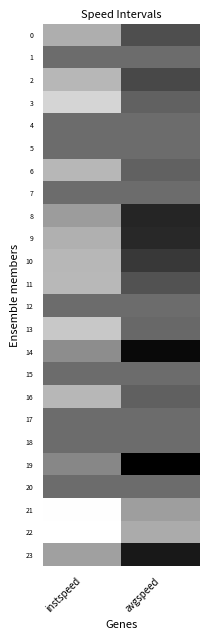

Reading left to right, list all the values displayed in this chart.

0: instspeed=12.2	avgspeed=14.7
1: instspeed=13.9	avgspeed=13.9
2: instspeed=12.0	avgspeed=14.8
3: instspeed=11.2	avgspeed=14.1
4: instspeed=13.9	avgspeed=13.9
5: instspeed=13.9	avgspeed=13.9
6: instspeed=11.9	avgspeed=14.2
7: instspeed=13.9	avgspeed=13.9
8: instspeed=12.6	avgspeed=15.7
9: instspeed=12.1	avgspeed=15.6
10: instspeed=12.0	avgspeed=15.2
11: instspeed=11.9	avgspeed=14.5
12: instspeed=13.9	avgspeed=13.9
13: instspeed=11.5	avgspeed=14.0
14: instspeed=13.0	avgspeed=16.4
15: instspeed=13.9	avgspeed=13.9
16: instspeed=12.0	avgspeed=14.2
17: instspeed=13.9	avgspeed=13.9
18: instspeed=13.9	avgspeed=13.9
19: instspeed=13.2	avgspeed=16.7
20: instspeed=13.9	avgspeed=13.9
21: instspeed=10.1	avgspeed=12.6
22: instspeed=10.1	avgspeed=12.3
23: instspeed=12.5	avgspeed=16.0